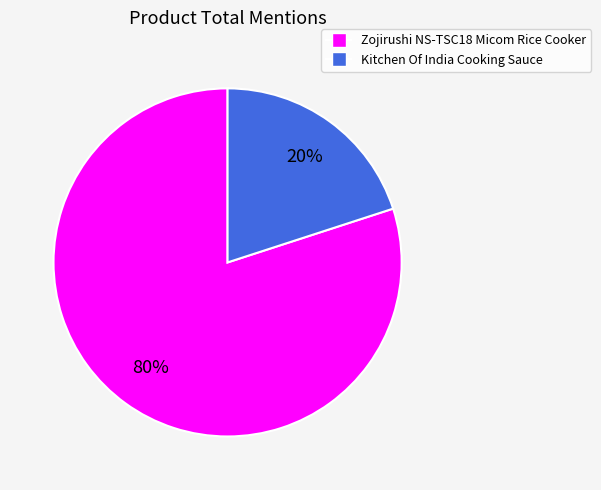

To the nearest percent, what is the difference between the largest and smallest slice percentages?

60%